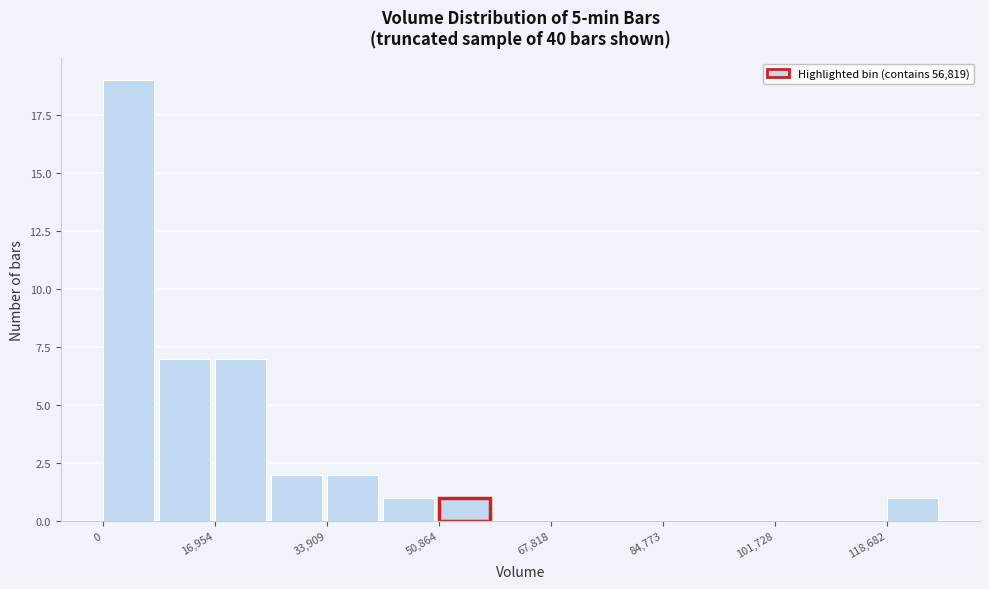

What is the height of the bar covering 50000 to 60000 on the x-axis? Neither the bar edges nor the heights are printed on the chart, so give them approximately, as read against the axes.

1